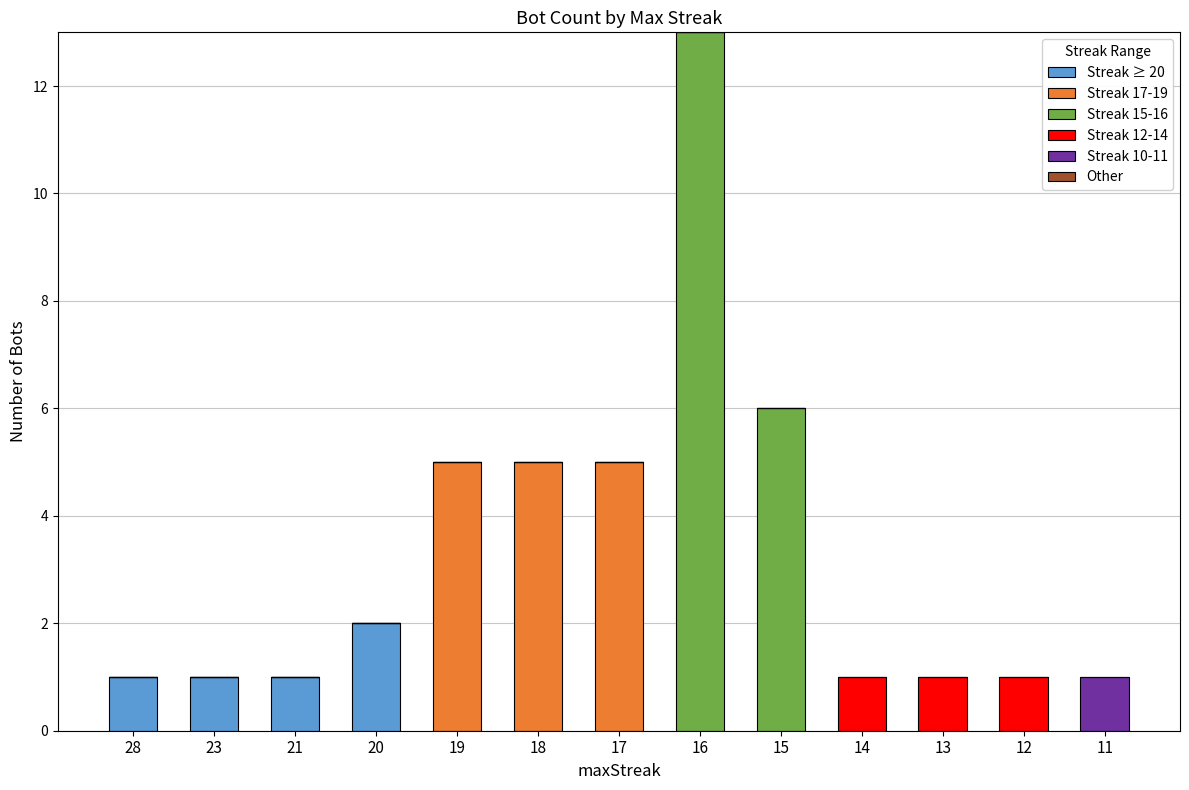

At which category is the sum across all series the highest?

16